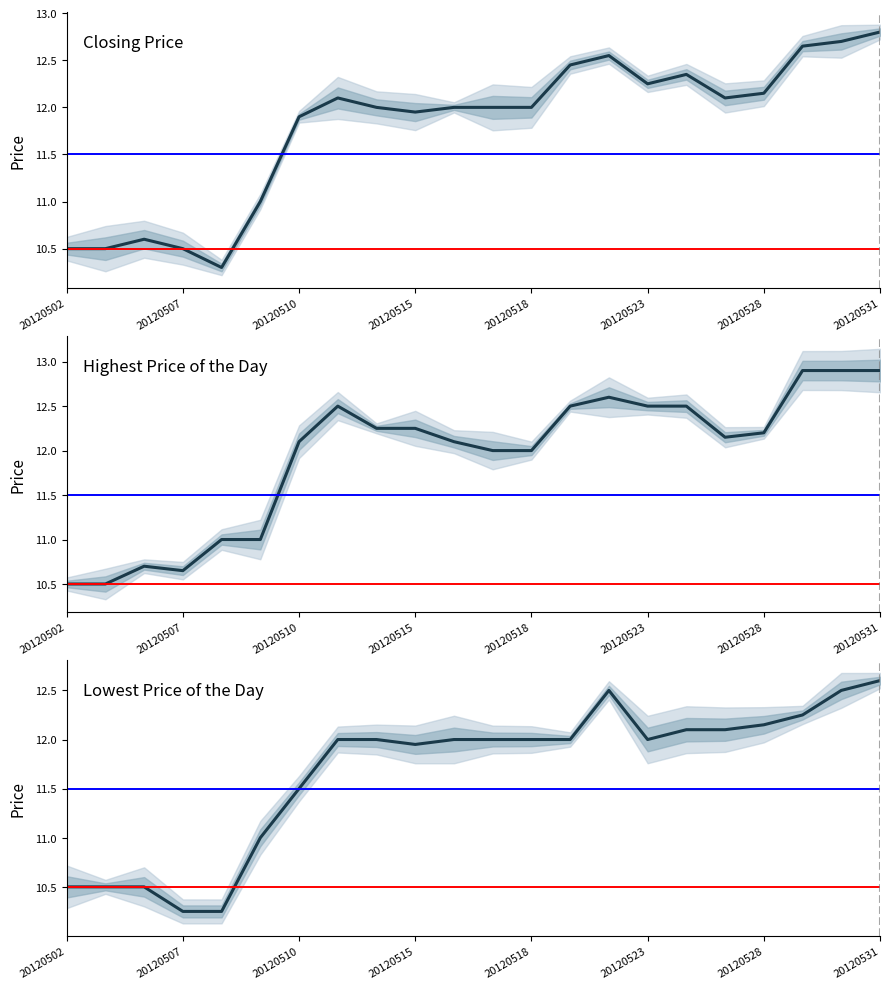

What is the total value across all series at 20120503?

31.5